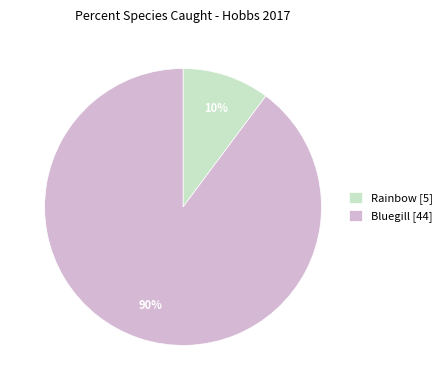

To the nearest percent, what is the difference between the Rainbow and Bluegill slice percentages?

80%